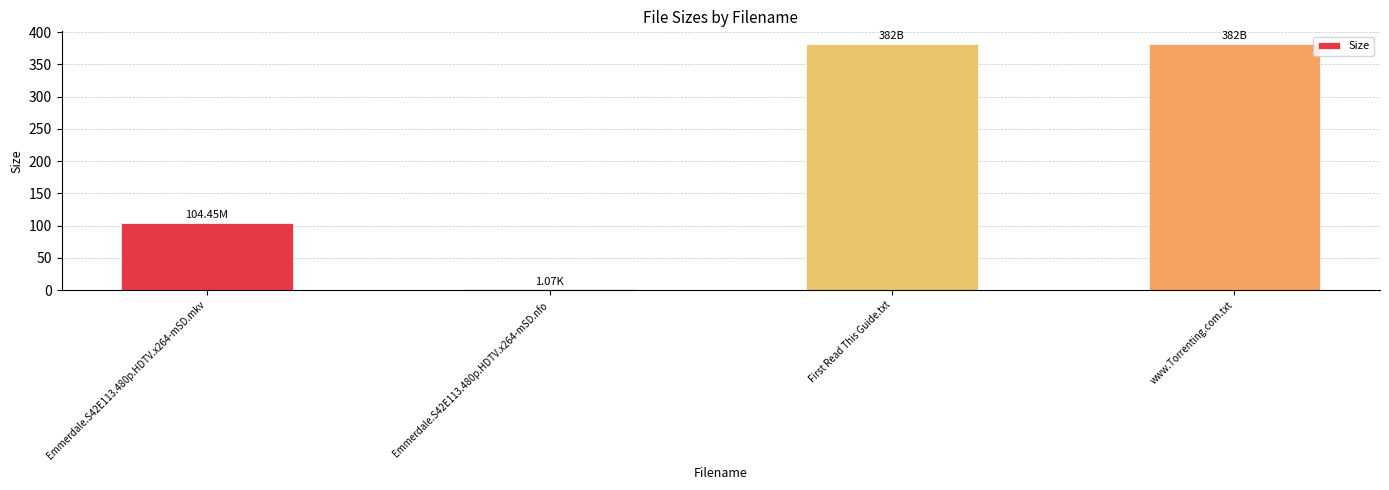

Approximately how many times larger is the value at First Read This Guide.txt compared to www.Torrenting.com.txt?

1.0